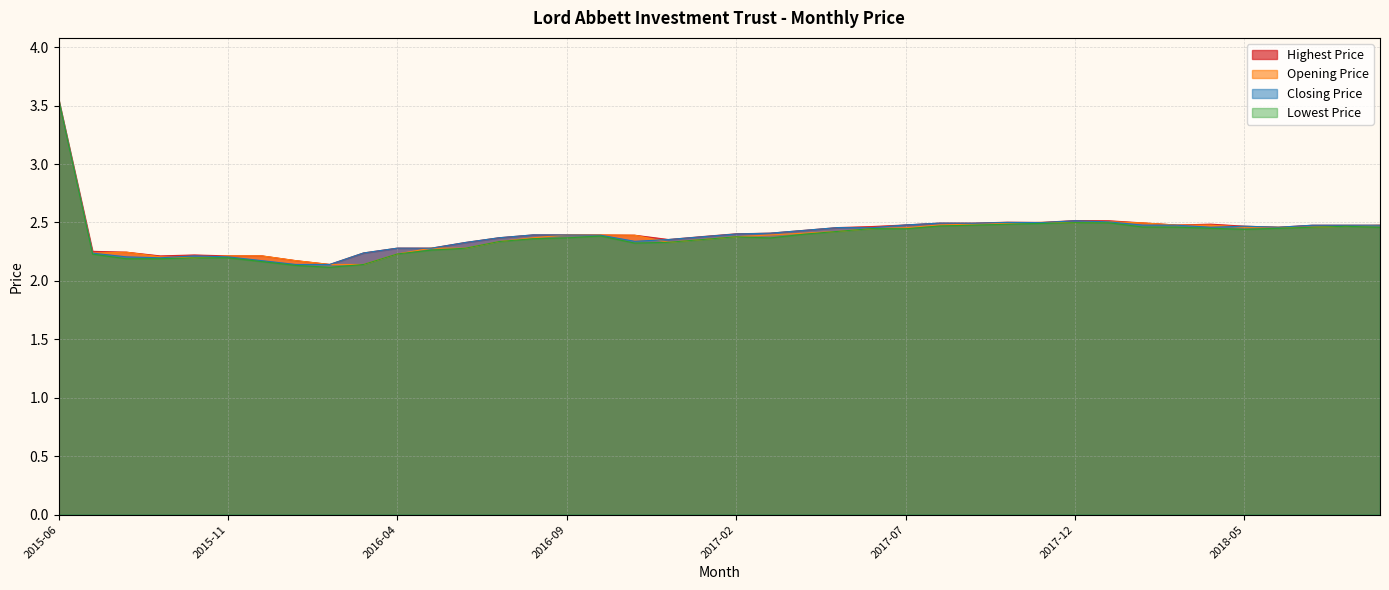

How many lines are shown in the chart?

4